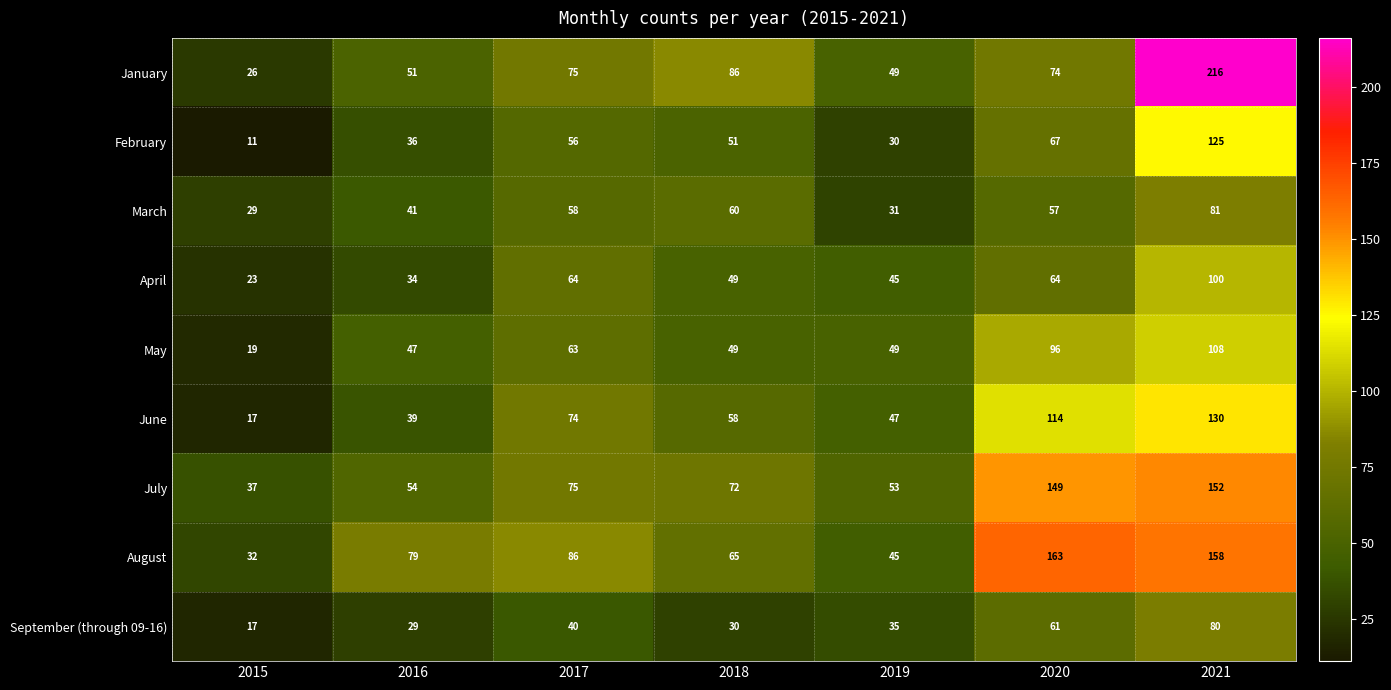

At which label is January closest to 121?

2018